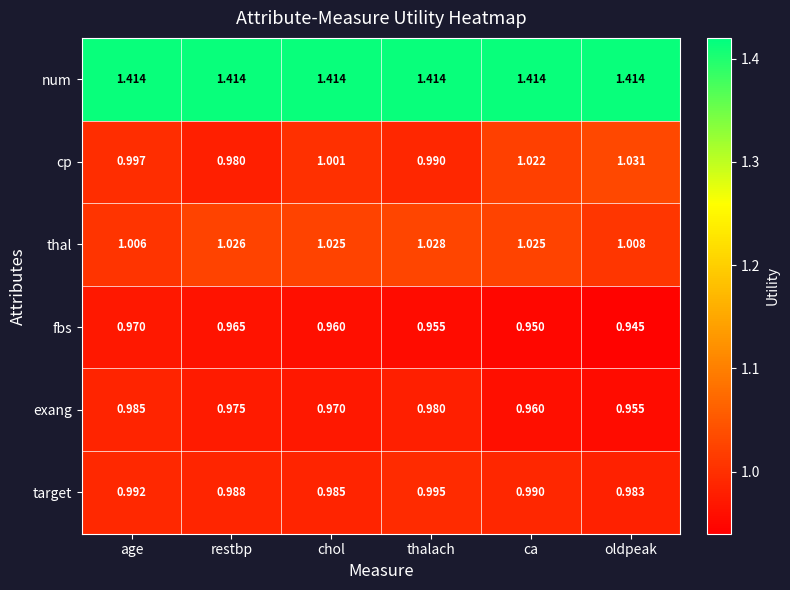

Which series has the widest spread of values?

cp